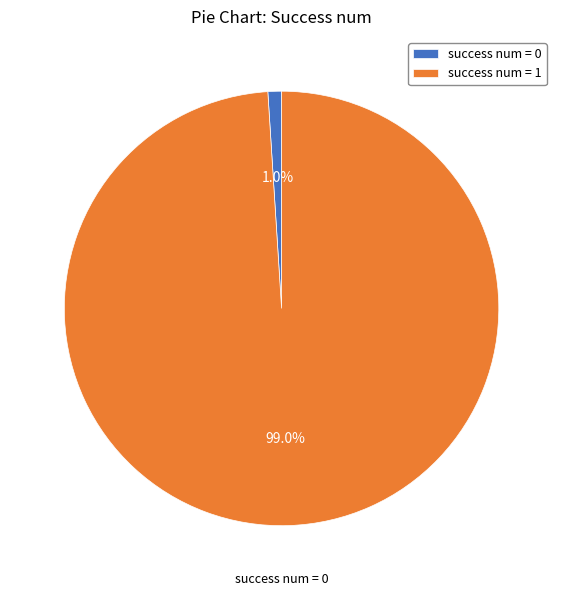

What is the smallest slice in the pie chart?

success num = 0